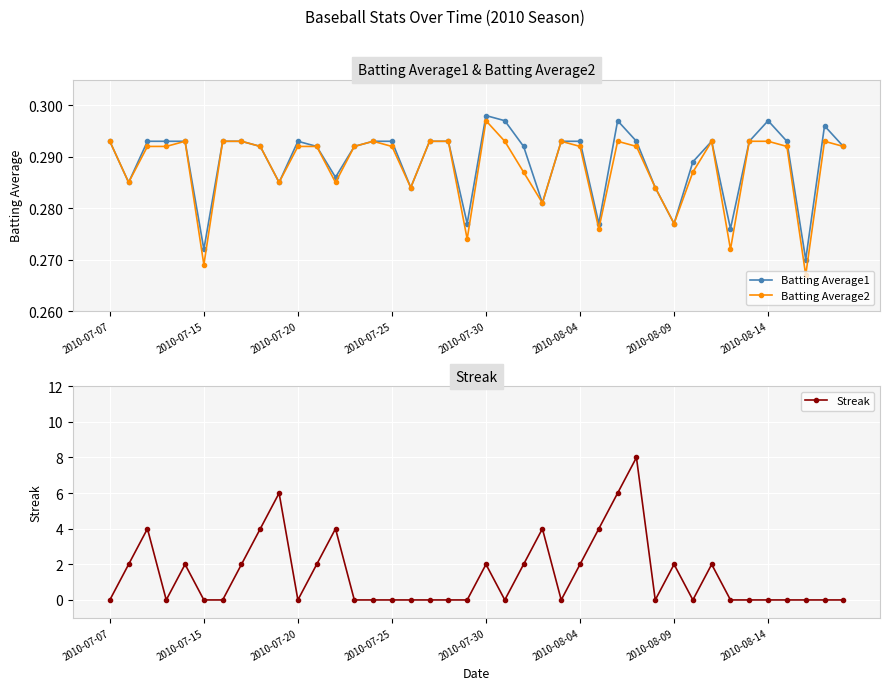

How many Batting Average1 values are between 0 and 1?

40